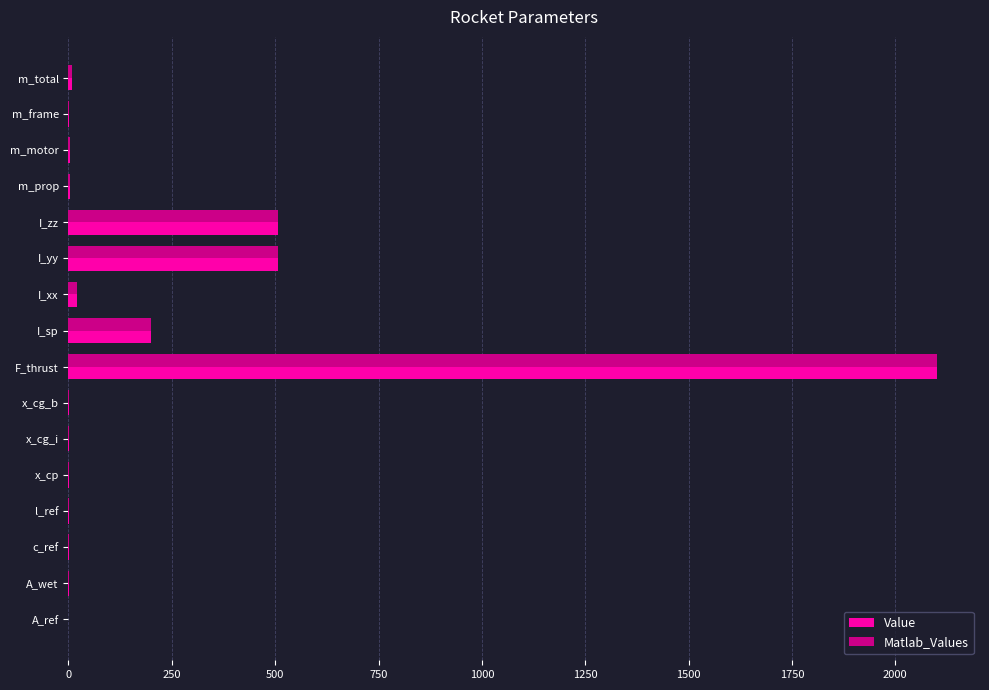

At which category is the sum across all series the highest?

F_thrust